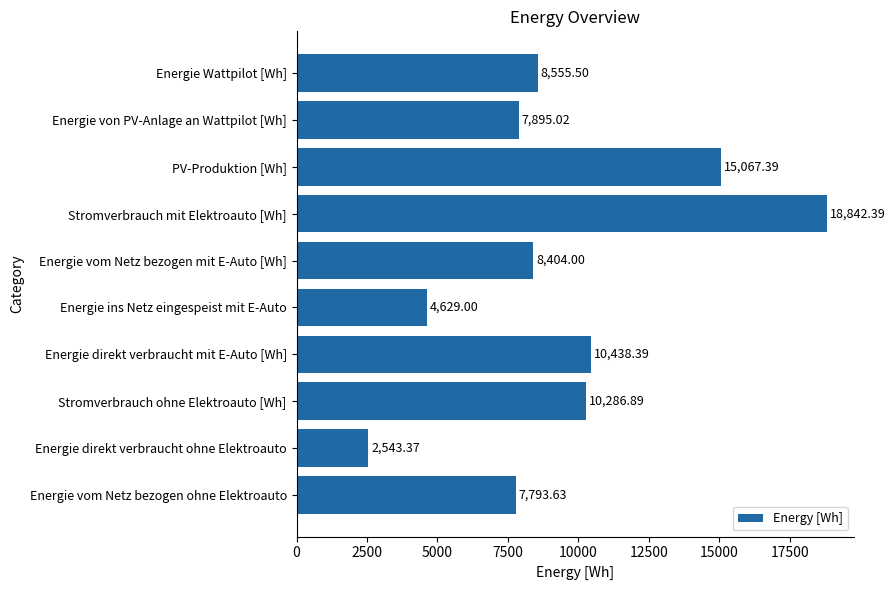

Between Energie Wattpilot [Wh] and Stromverbrauch mit Elektroauto [Wh], which is larger?

Stromverbrauch mit Elektroauto [Wh]